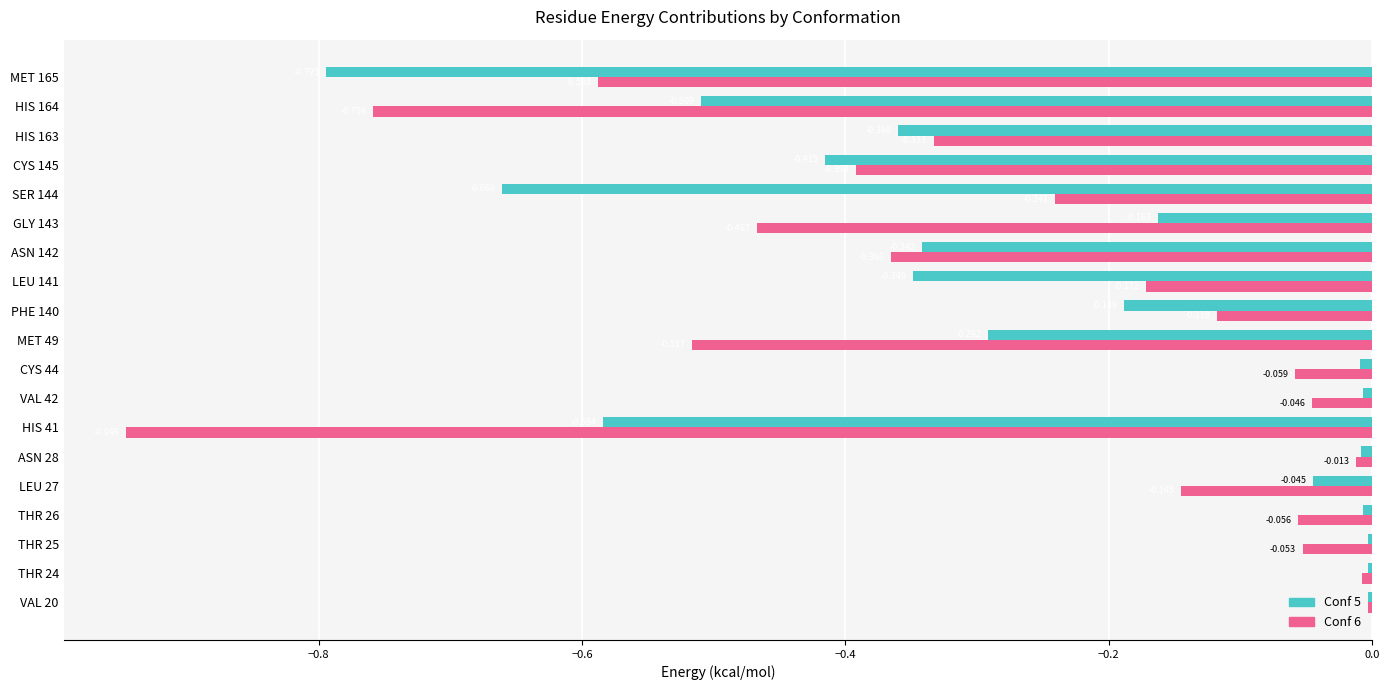

What are all the series names shown in the legend?

Conf 5, Conf 6